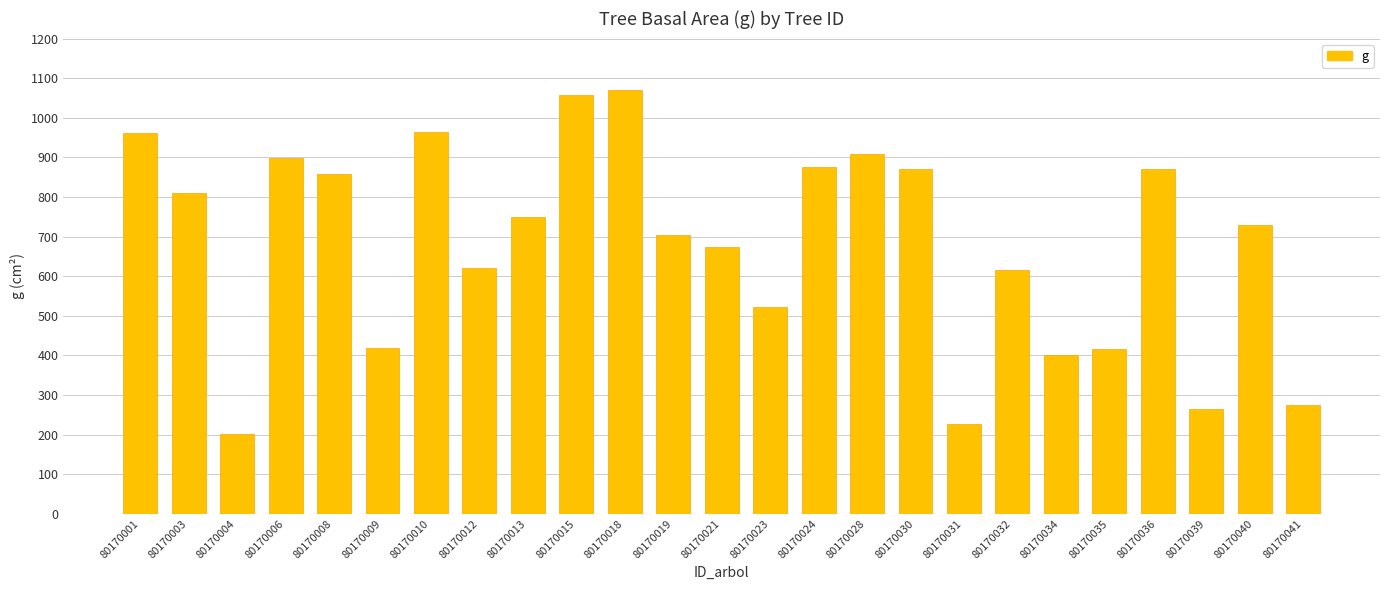

Count the number of values greater than 728.

13